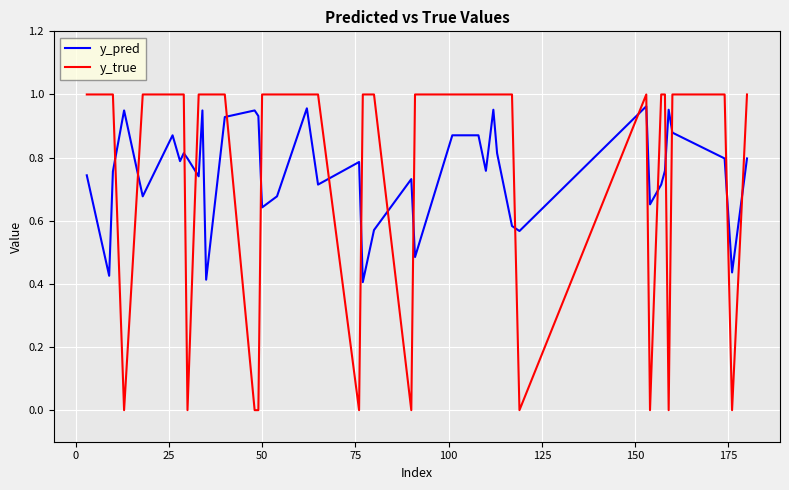

After their last crossing, which series has the higher values: y_pred or y_true?

y_true